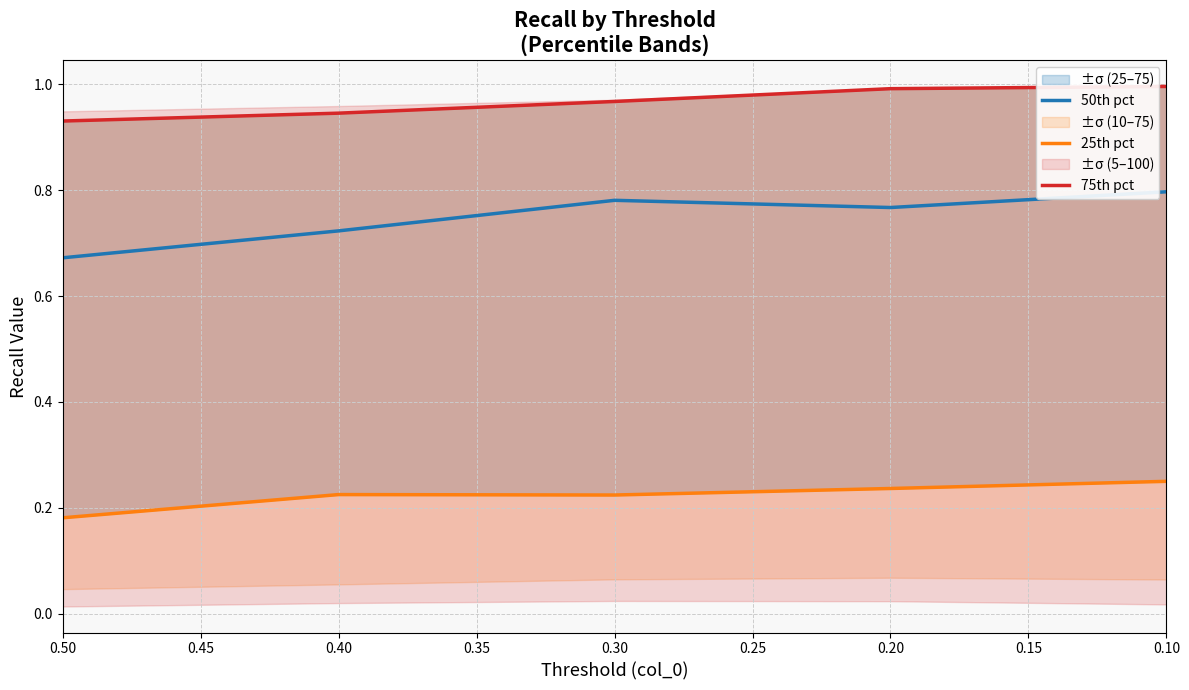

What is the sum of all 75th pct values?

4.8